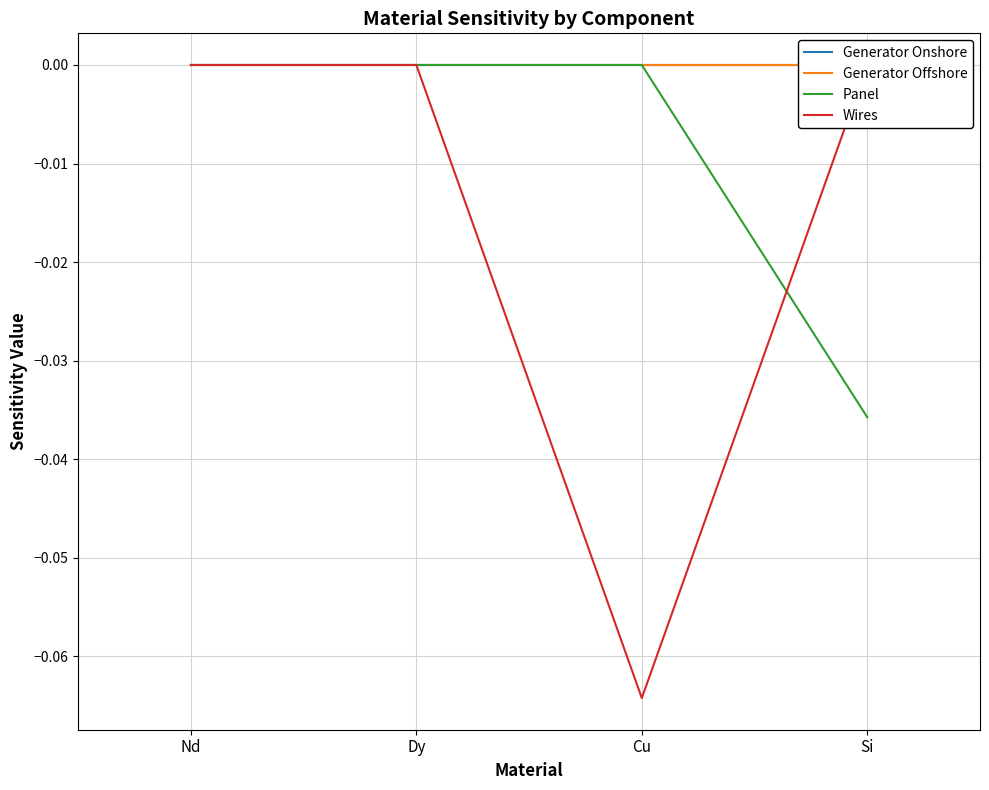

True or false: Generator Offshore has a value of 0.0 at Nd.

True